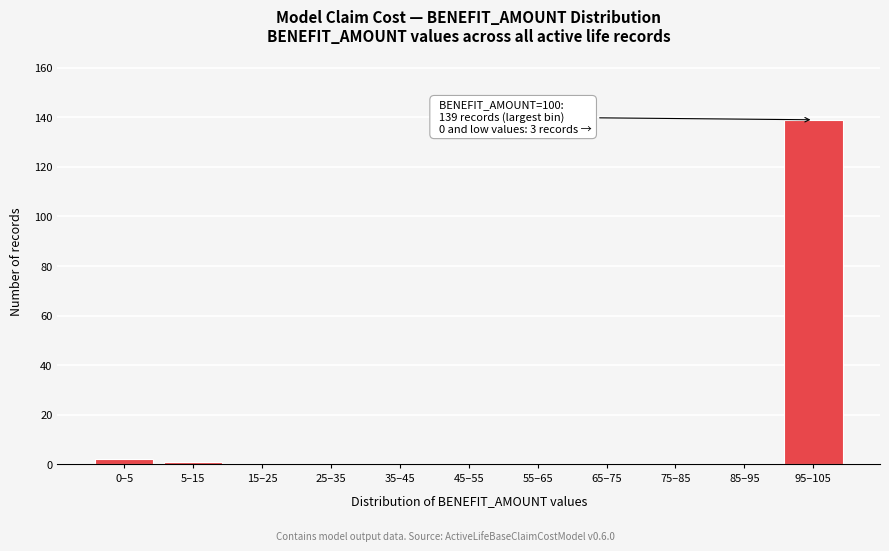

Reading right to left, transcribe all the data shown in this chart.

95–105=139	85–95=0	75–85=0	65–75=0	55–65=0	45–55=0	35–45=0	25–35=0	15–25=0	5–15=1	0–5=2